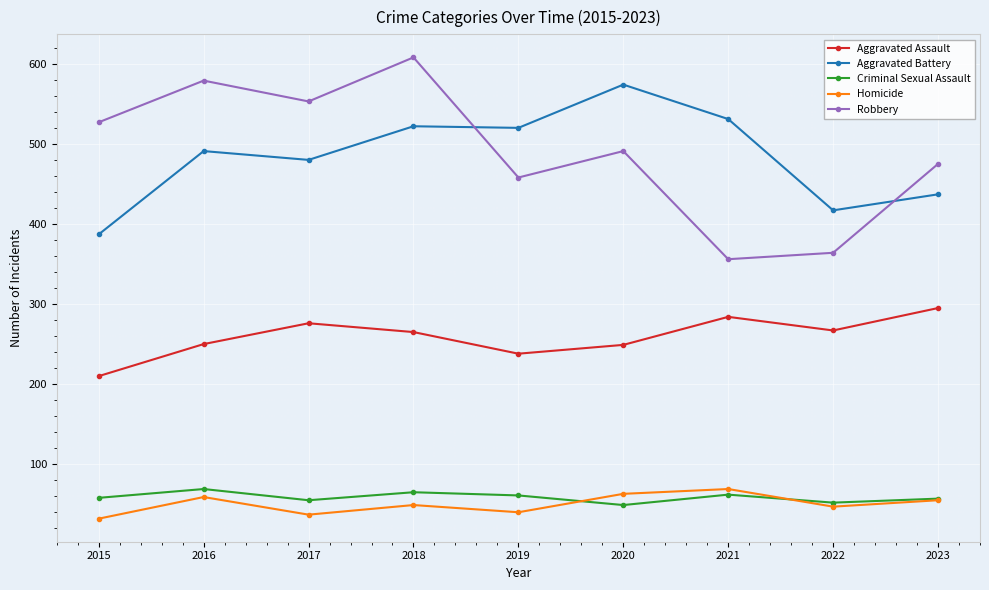

Read the Homicide value at 2016, to the nearest 5.

60